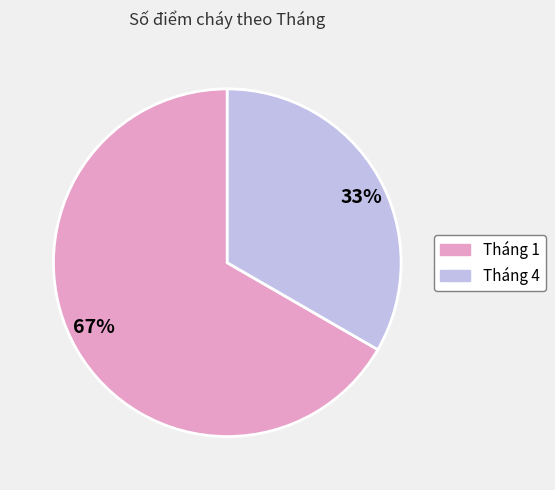

Is there a majority slice in this chart?

Yes